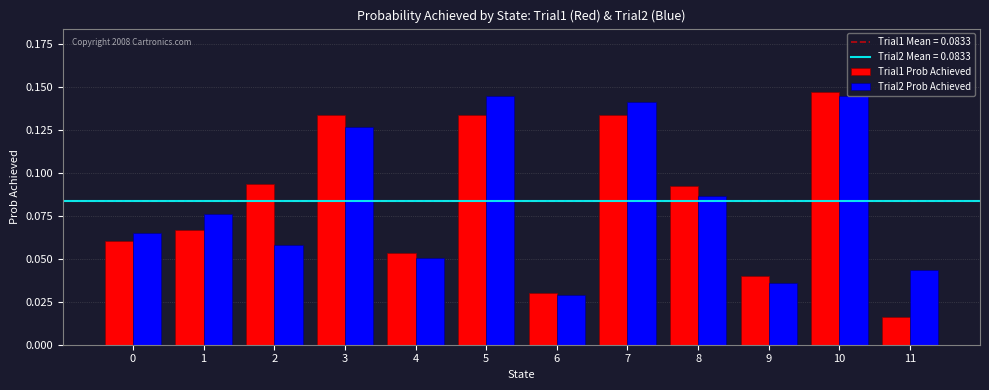

What is the sum of all Trial1 Prob Achieved values?

1.0